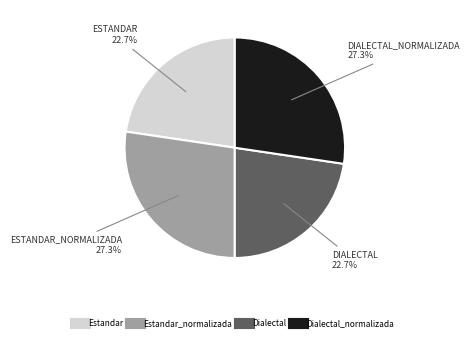

Is there a majority slice in this chart?

No